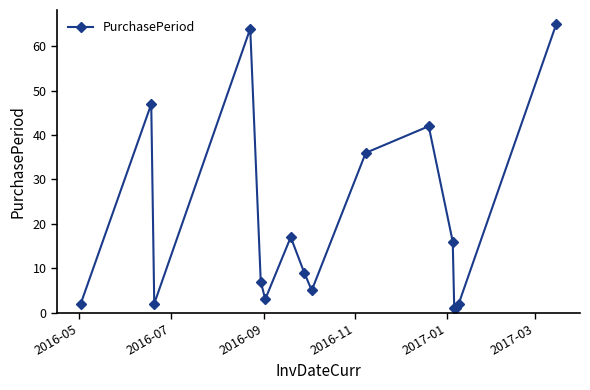

What is the difference between the maximum and minimum values?

64